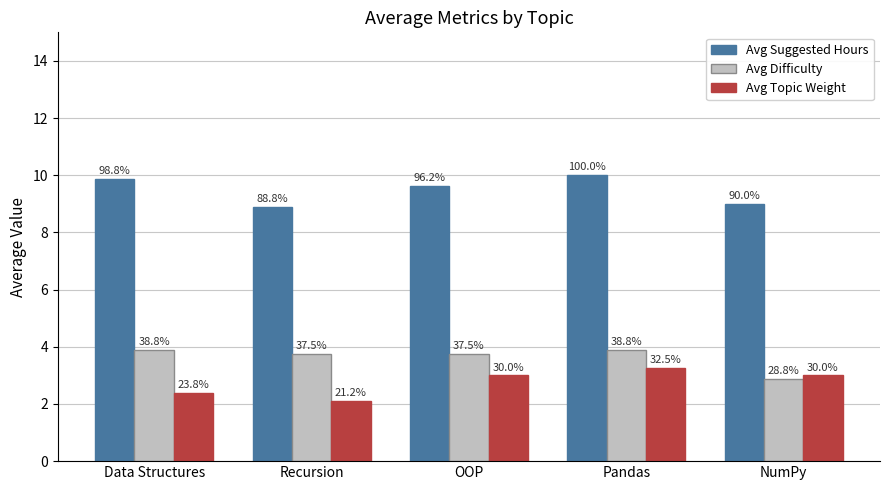

Rank the categories by Avg Suggested Hours value from lowest to highest.

Recursion, NumPy, OOP, Data Structures, Pandas